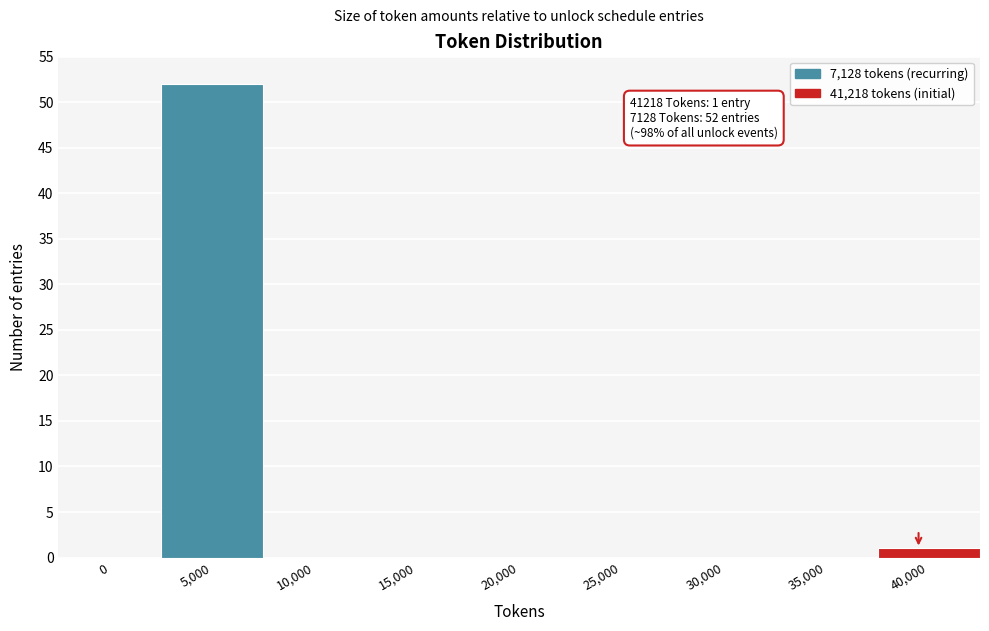

Reading right to left, extract all data points from this chart.

40,000=1	35,000=0	30,000=0	25,000=0	20,000=0	15,000=0	10,000=0	5,000=52	0=0